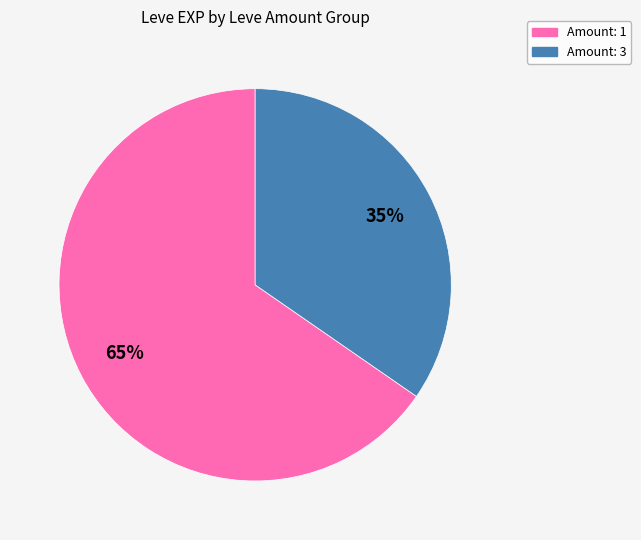

Does any single category account for the majority?

Yes